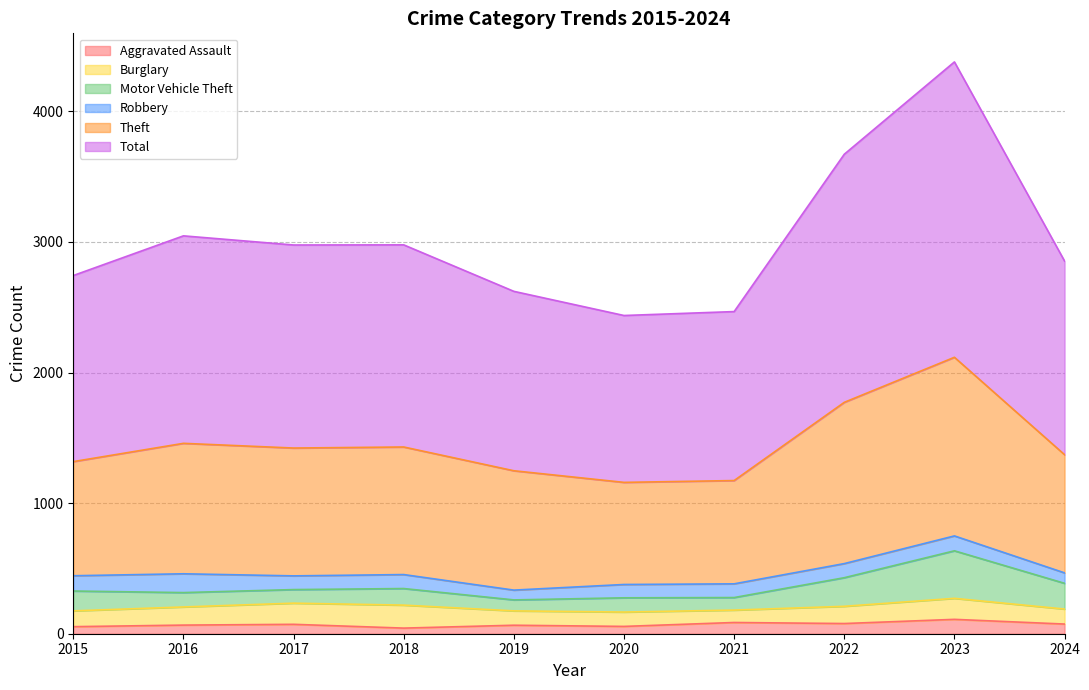

Is it true that Aggravated Assault equals 86 at 2021?

True